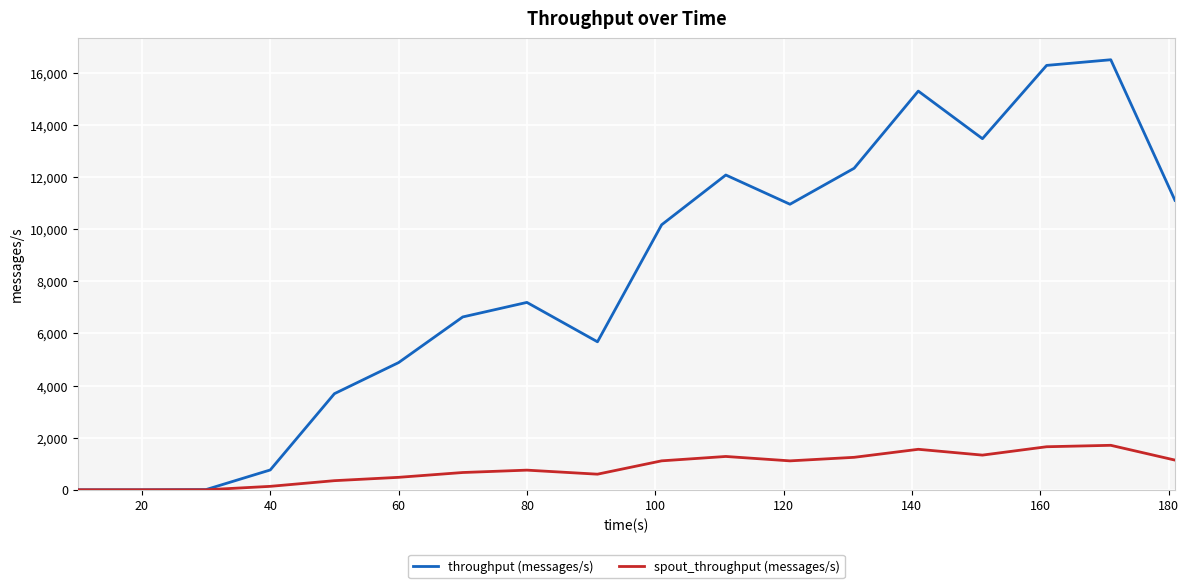

Which series has the widest spread of values?

throughput (messages/s)